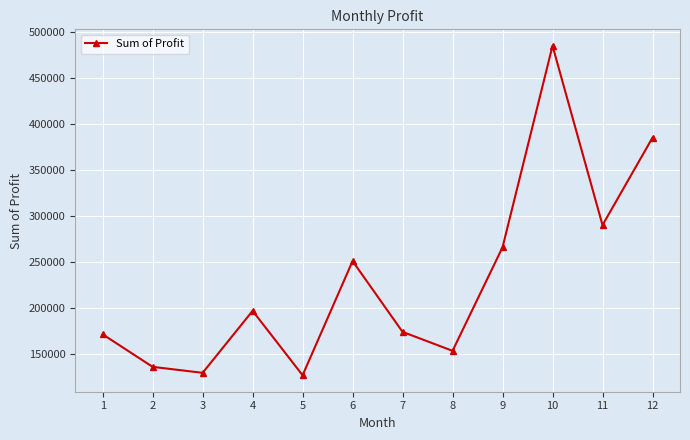

Between 7 and 9, which is larger?

9